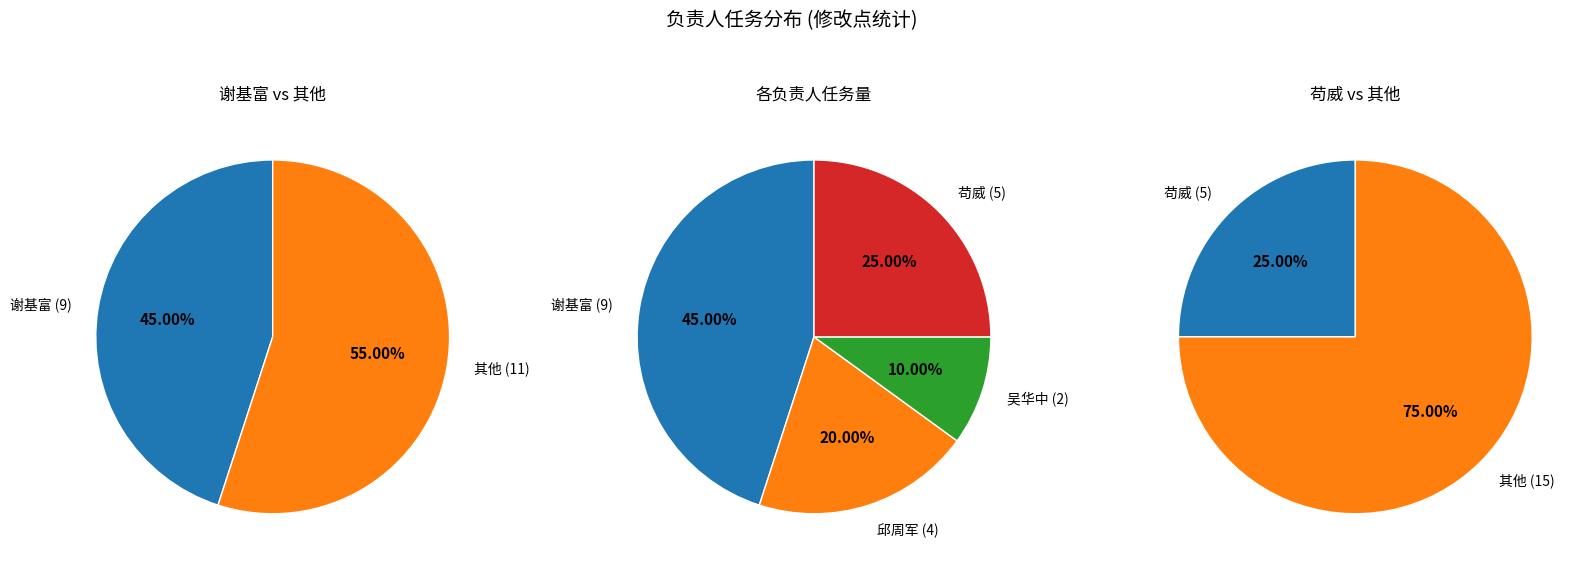

The 邱周军 slice represents 20% of the pie. True or false?

True